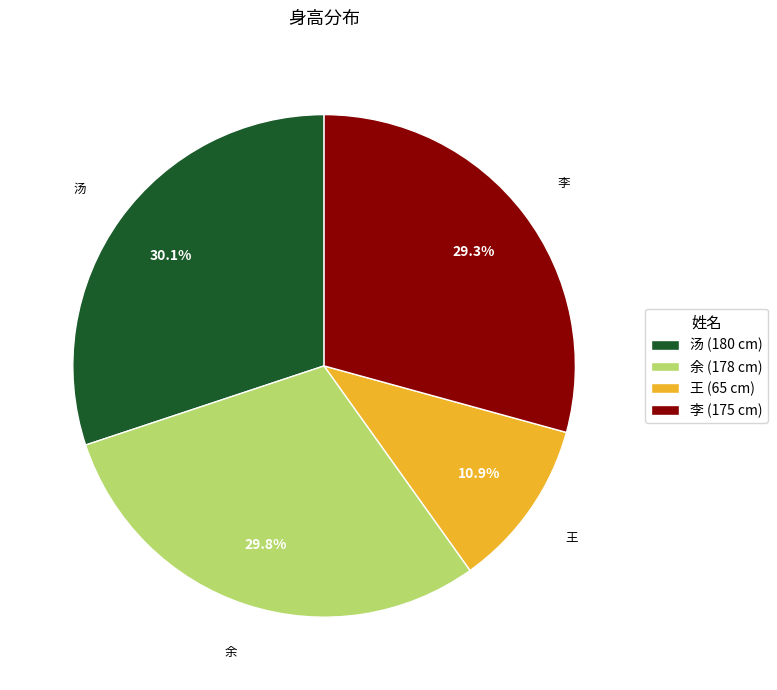

Do 汤 and 李 together represent more than half of the pie?

Yes